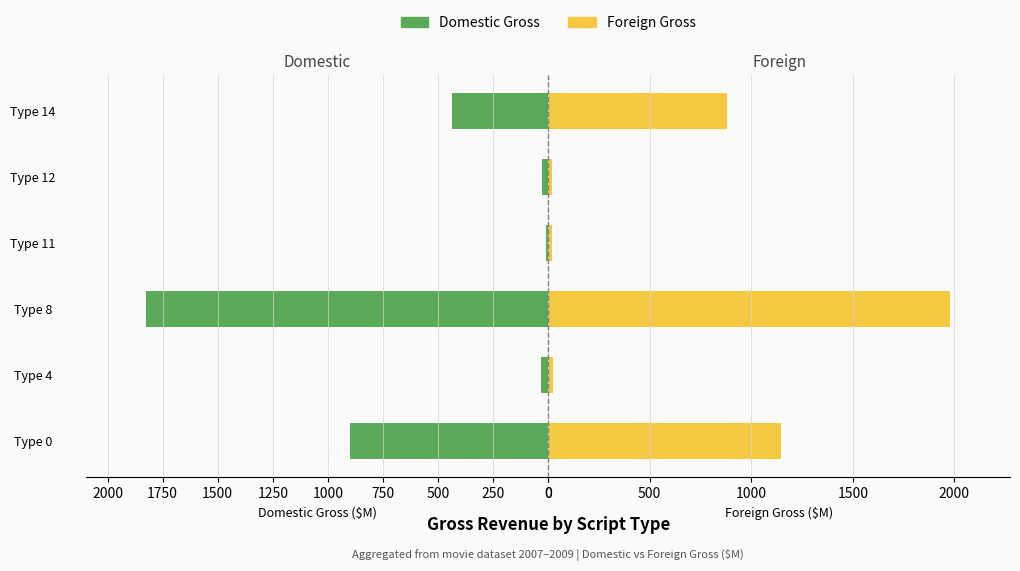

Read the Foreign Gross value at Type 8.

1977.9